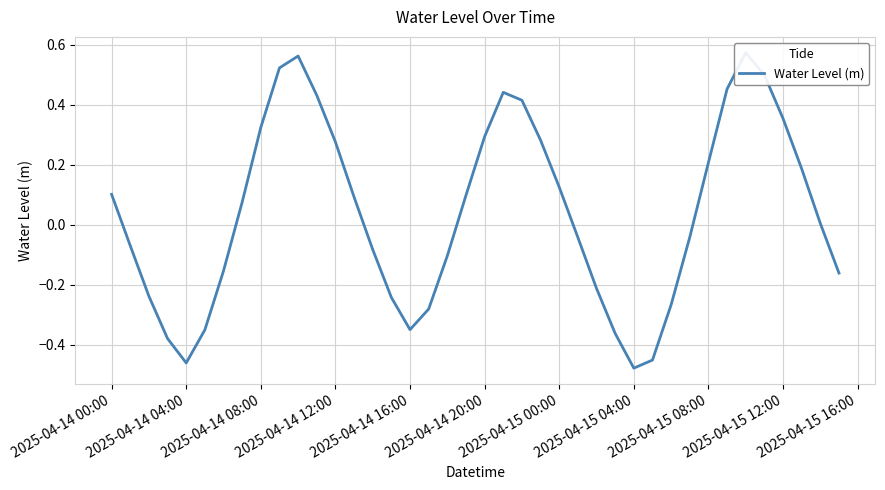

The chart shows a value of 0.3 at 11. True or false?

False